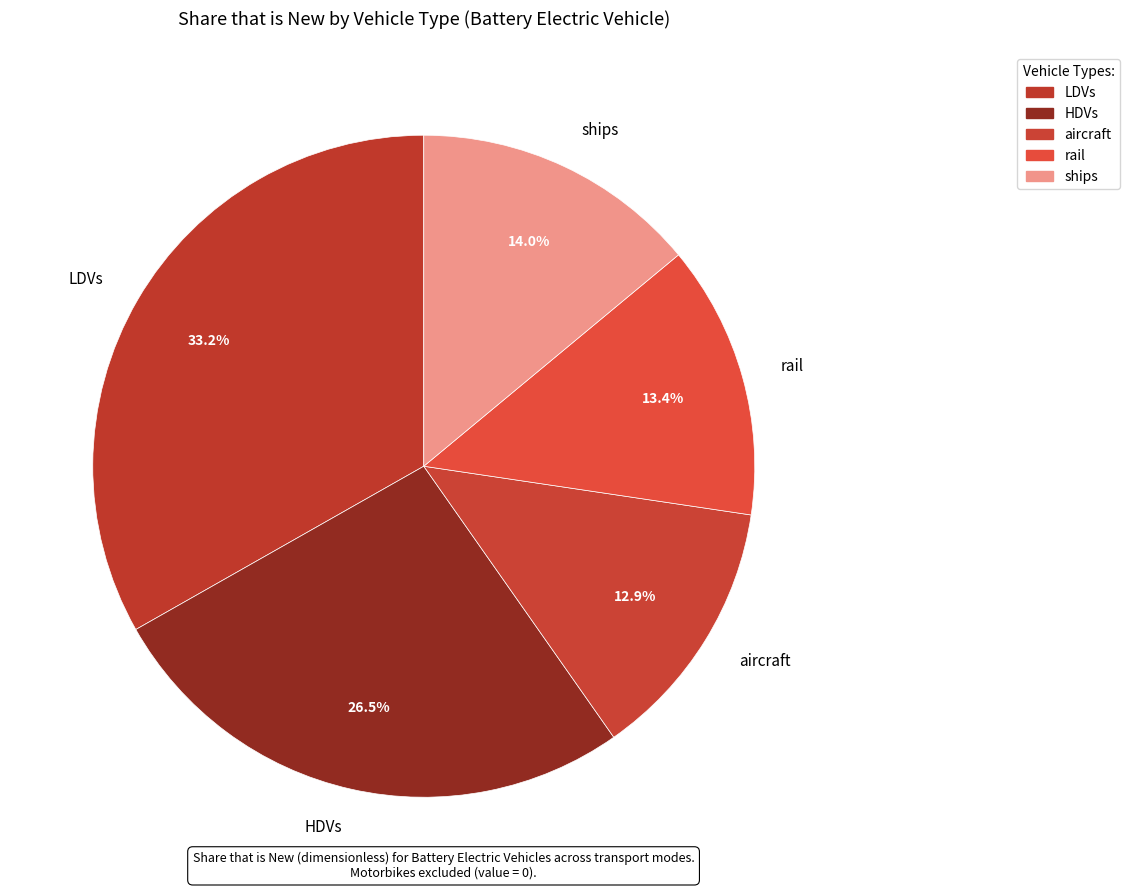

To the nearest percent, what portion does ships represent?

14%